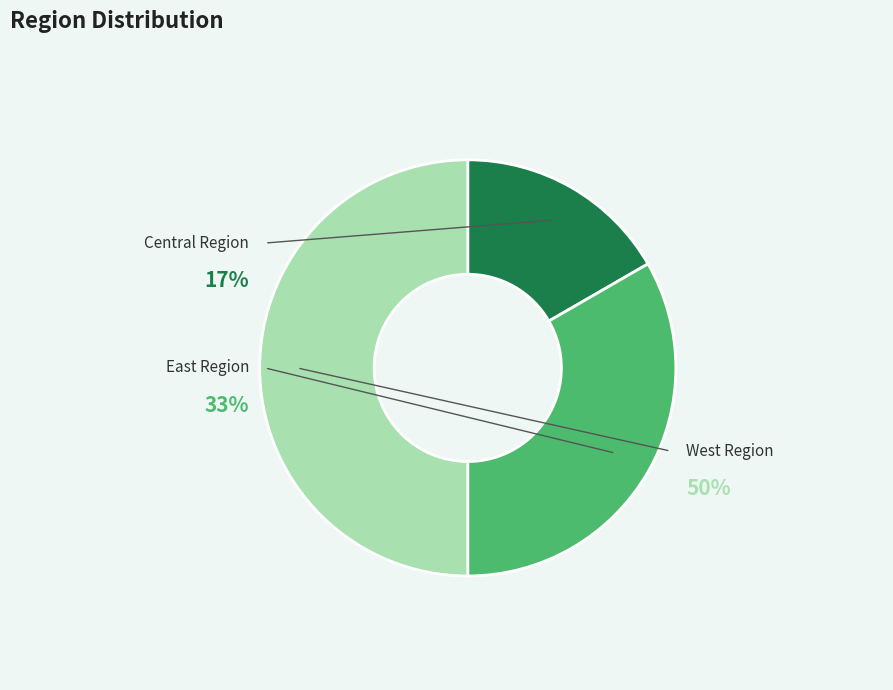

Which has a higher value, Central Region or East Region?

East Region